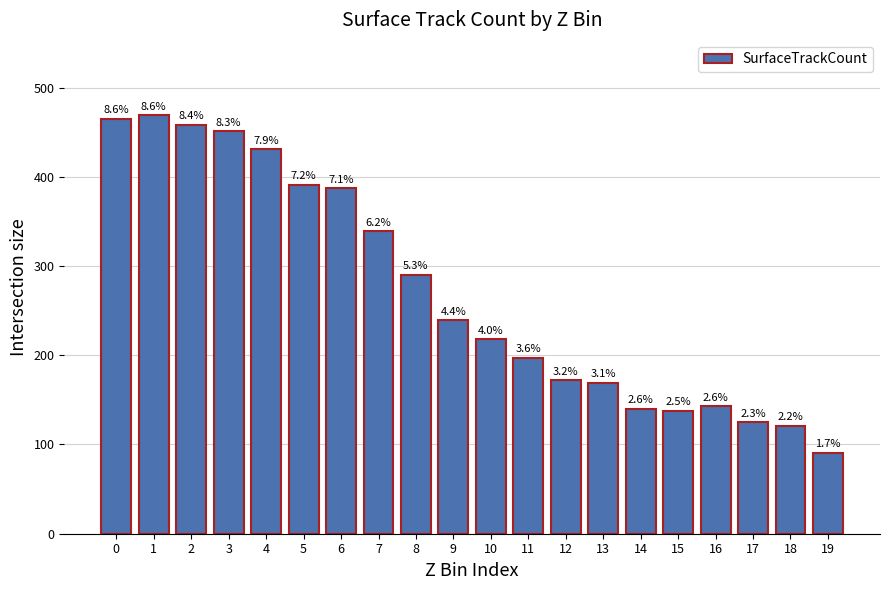

Are the bars horizontal?

No